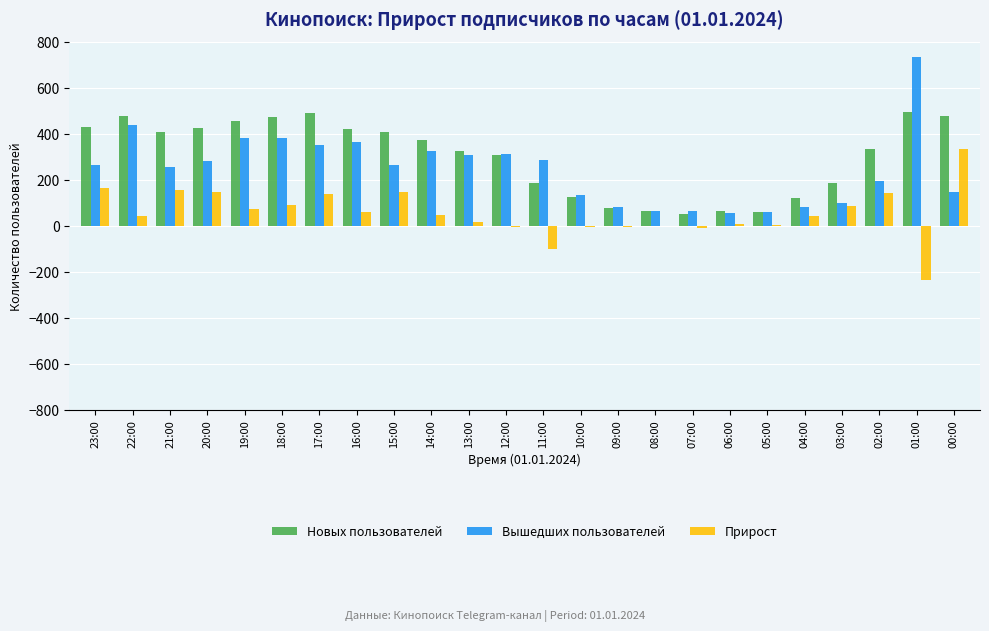

What is the maximum value for Прирост?

333